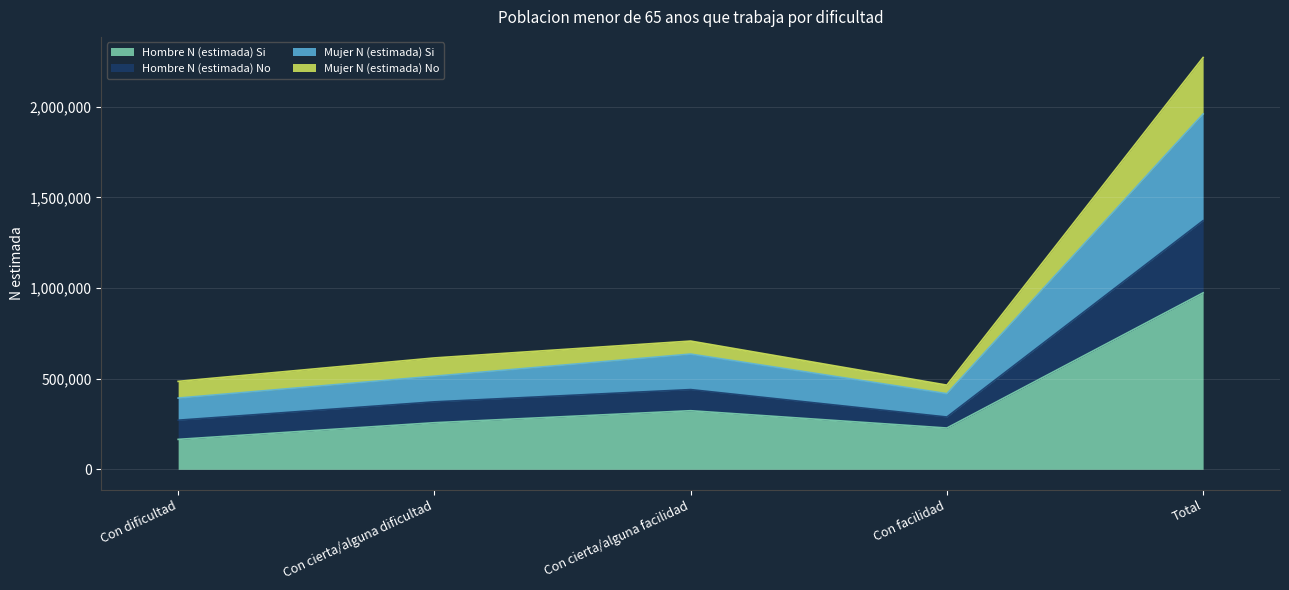

How many lines are shown in the chart?

4